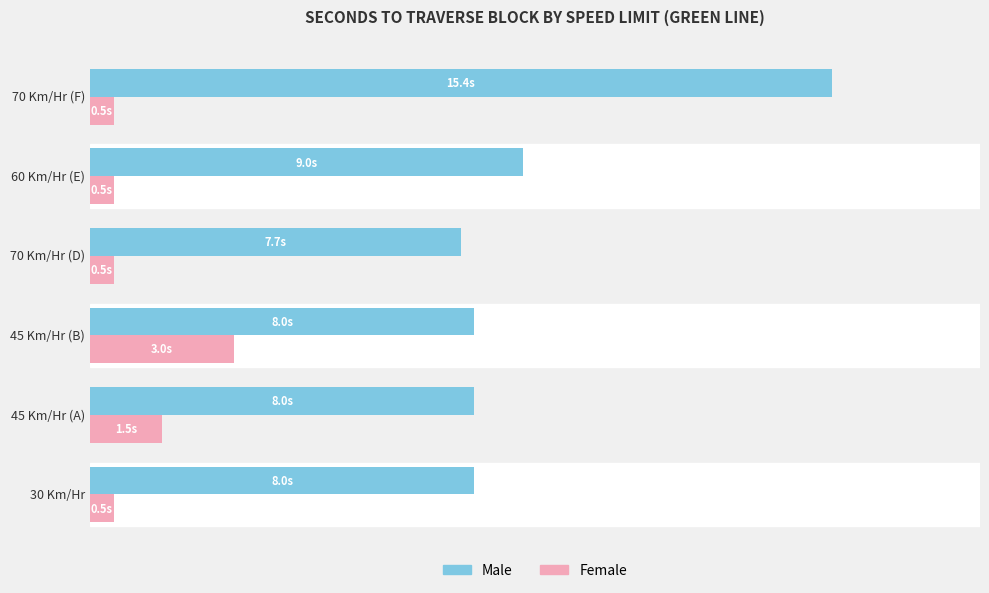

What is the sum of all Female values?

6.5